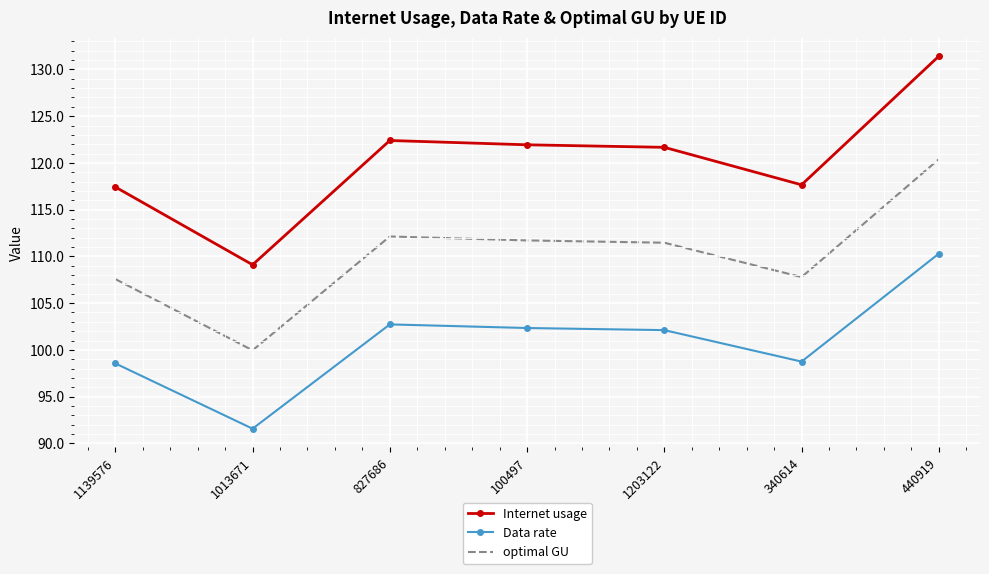

Reading right to left, list all the values displayed in this chart.

Internet usage: 131.4	117.7	121.7	121.9	122.4	109.1	117.4
Data rate: 110.3	98.7	102.1	102.3	102.7	91.6	98.6
optimal GU: 120.4	107.8	111.5	111.7	112.1	100.0	107.6